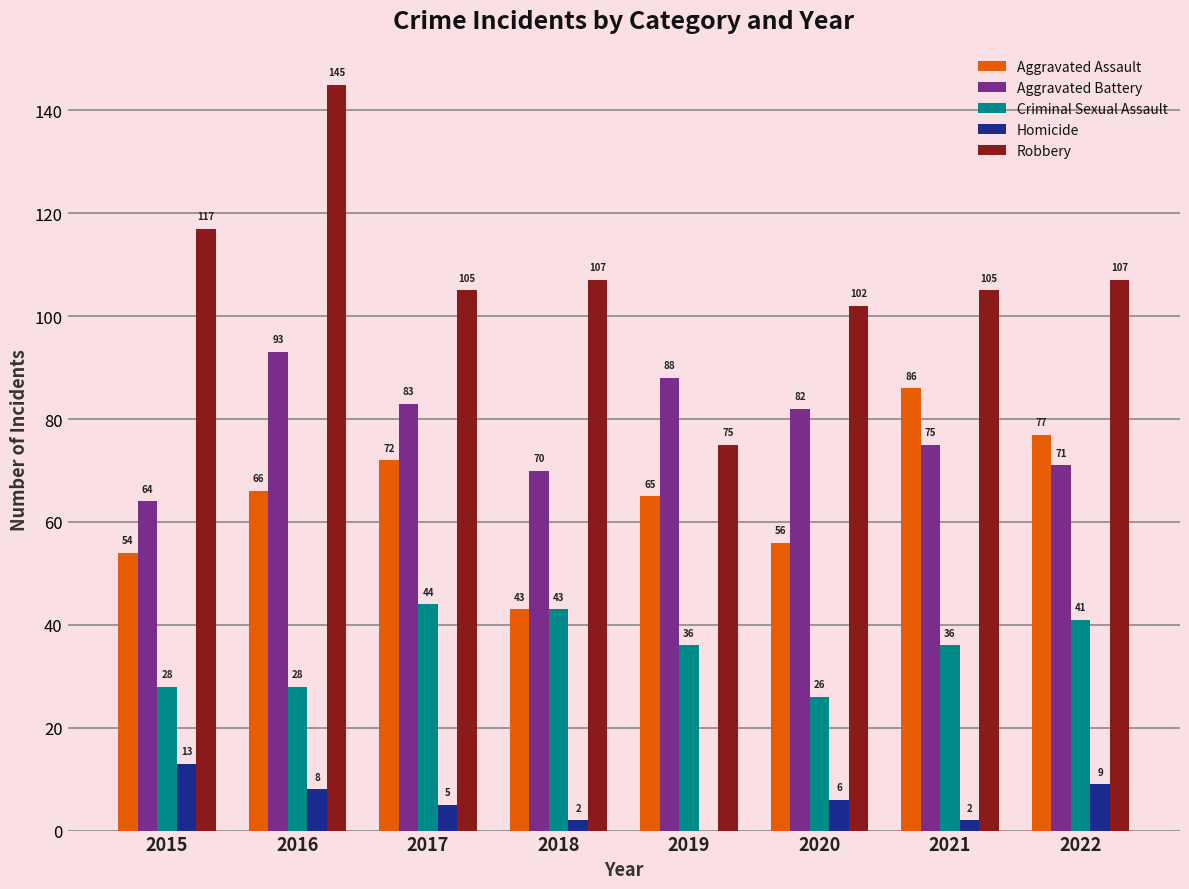

Are the bars grouped side by side (vs. stacked)?

Yes